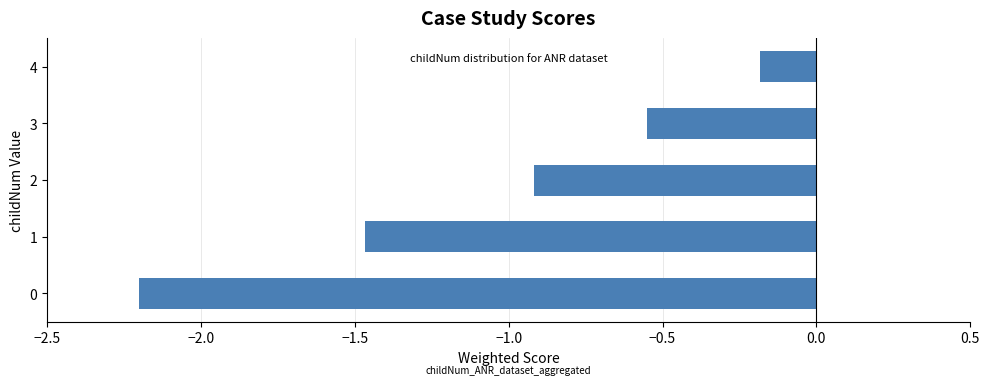

The value at 4 is -0.2. True or false?

True